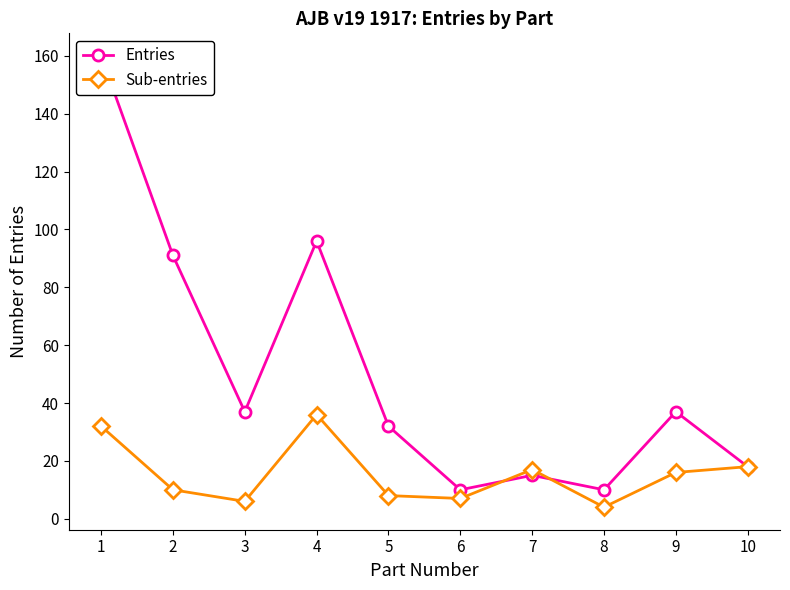

Reading left to right, extract all data points from this chart.

Entries: 160	91	37	96	32	10	15	10	37	18
Sub-entries: 32	10	6	36	8	7	17	4	16	18